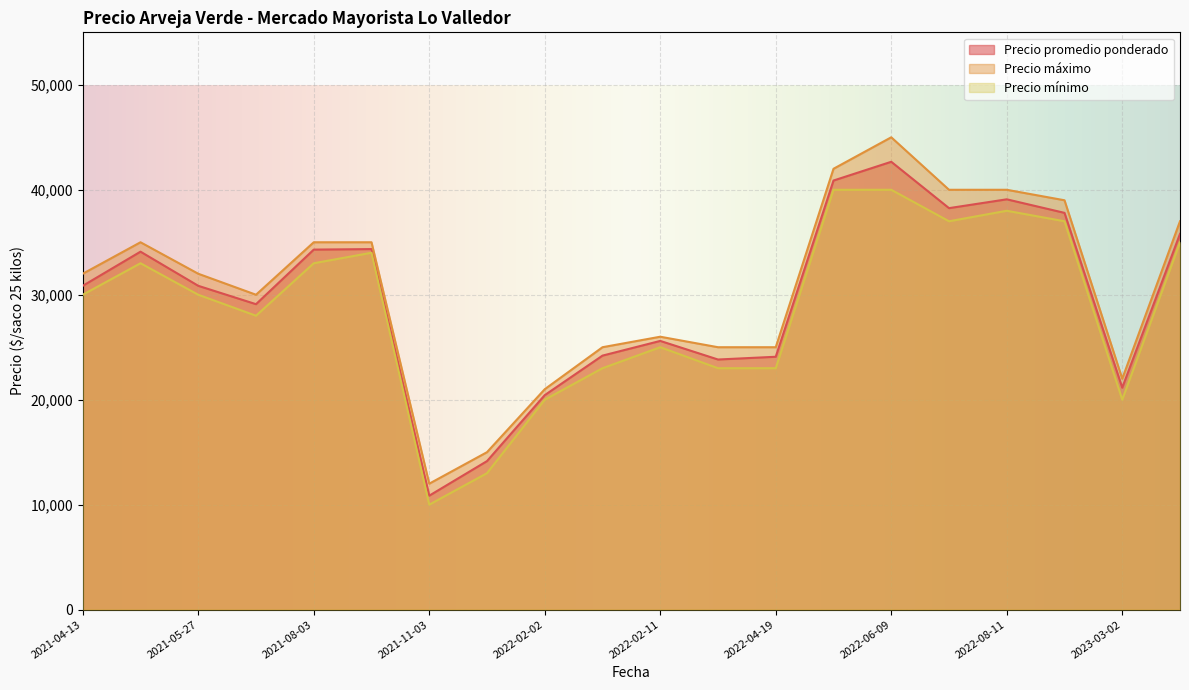

Which series changed the most between 2022-08-18 and 2023-03-02?

Precio máximo